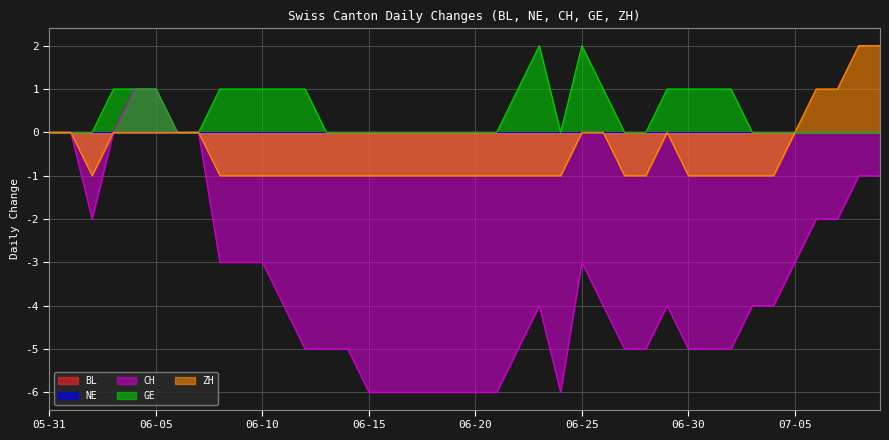

At how many categories does at least one series exceed -4?

40